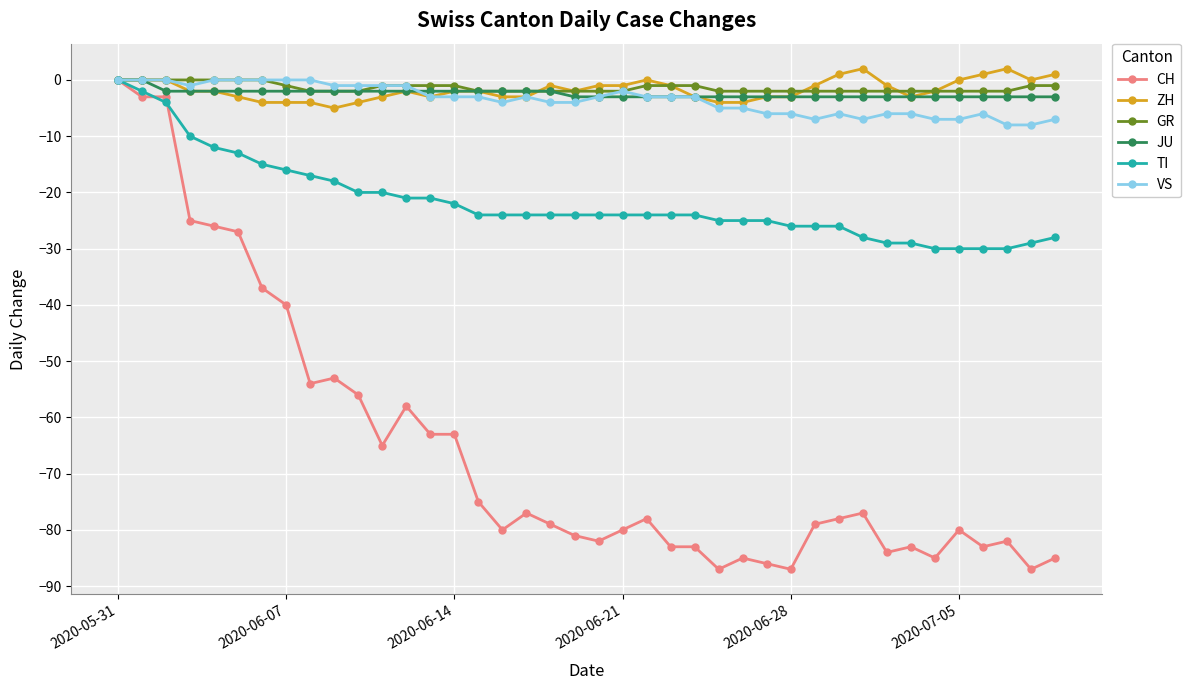

Which series has the widest spread of values?

CH